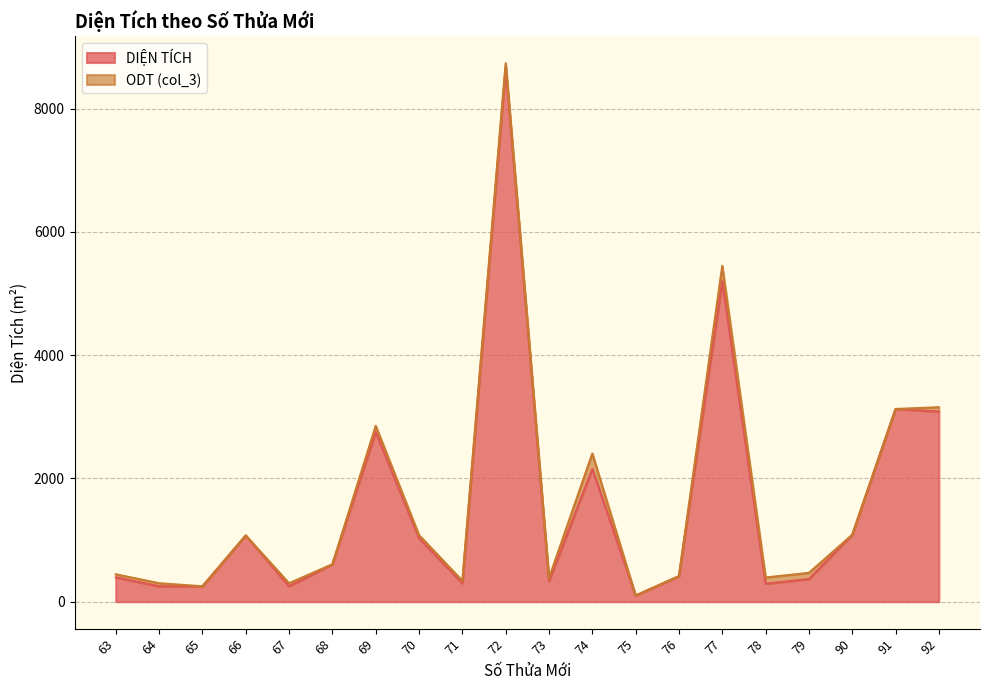

What is the change in value from 63 to 68?

+212